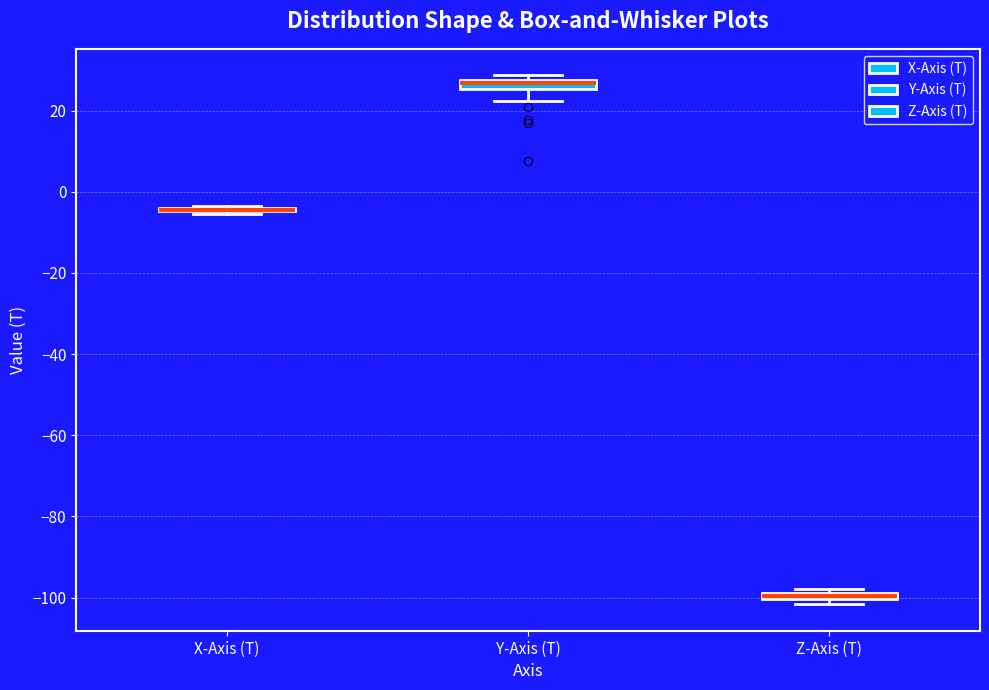

Where is the upper edge of the box for Z-Axis (T) on the y-axis? The values are not printed on the chart, so give them approximately, as read against the axis.

-98